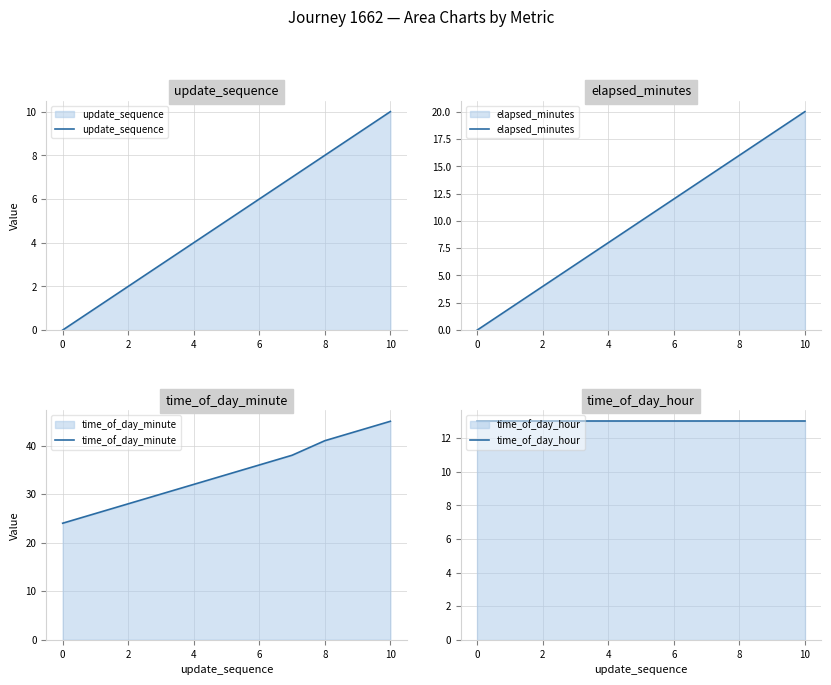

The time_of_day_minute series shows 36 at 6. True or false?

True